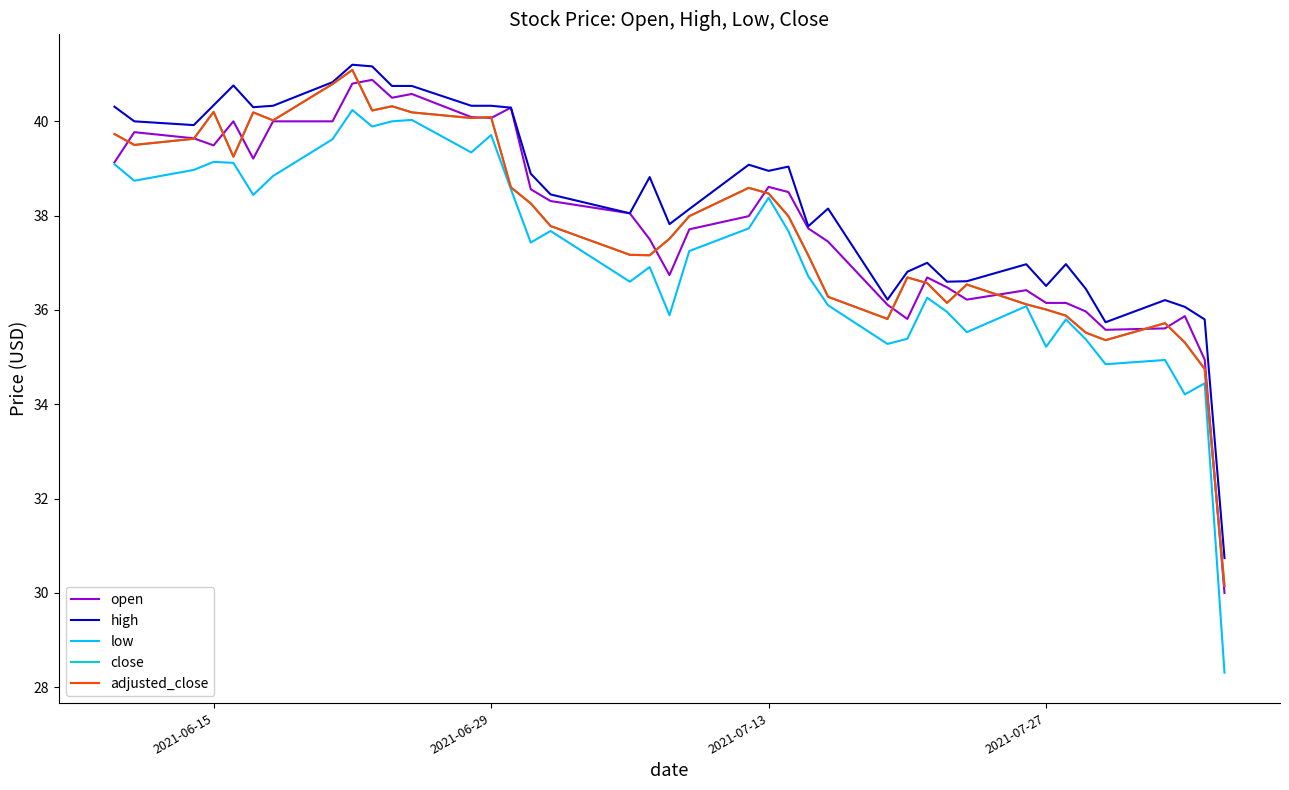

Does the chart display data point markers on the line(s)?

No